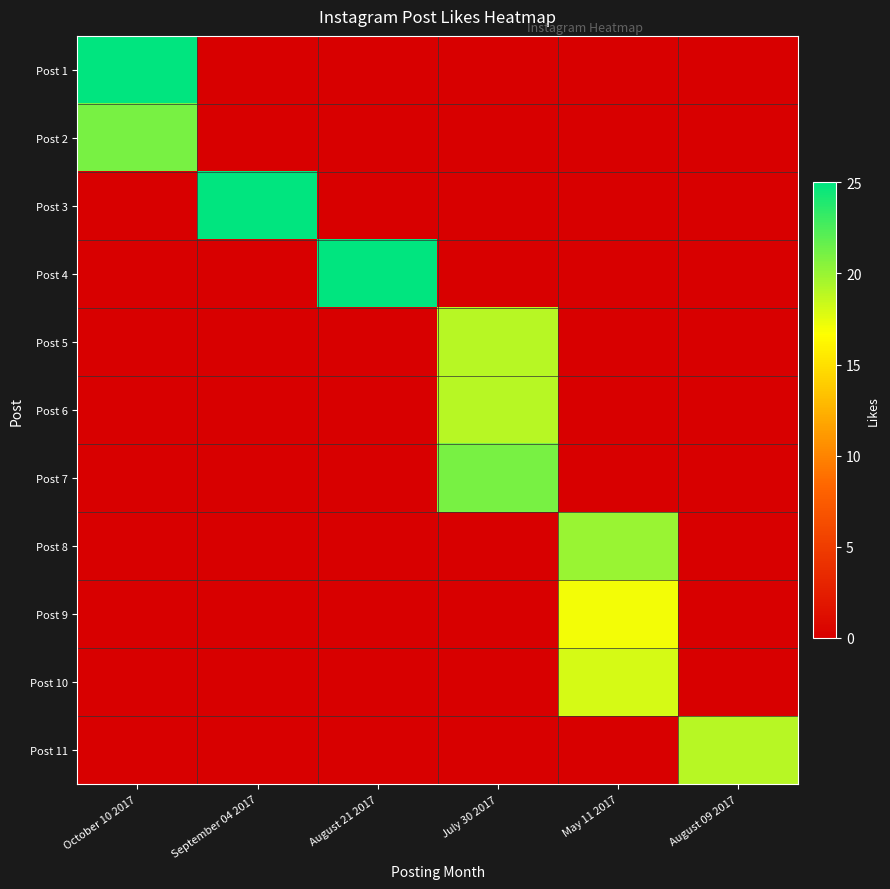

Count the number of data series in this chart.

11